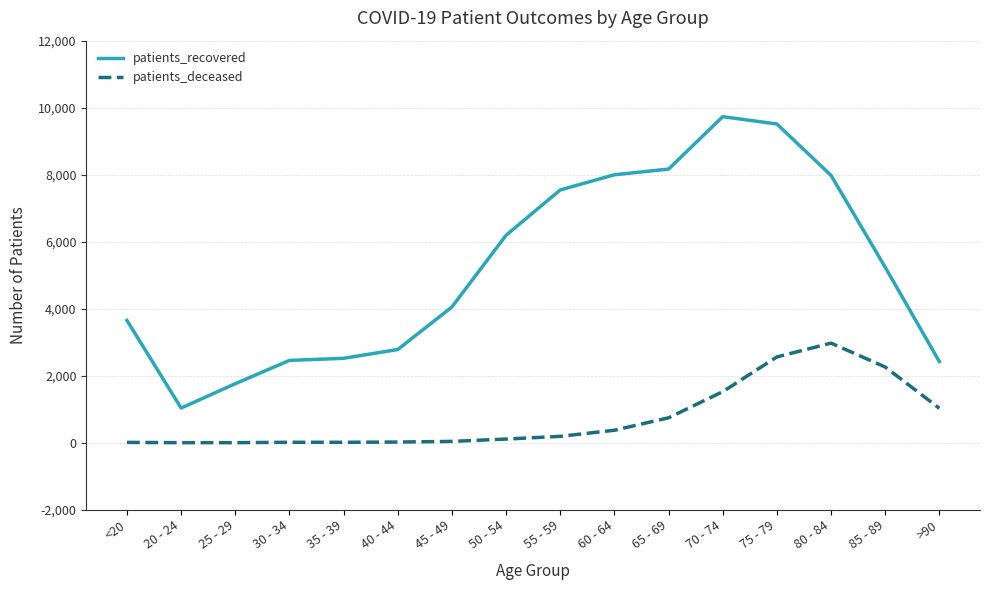

What is the greatest value displayed?

9732